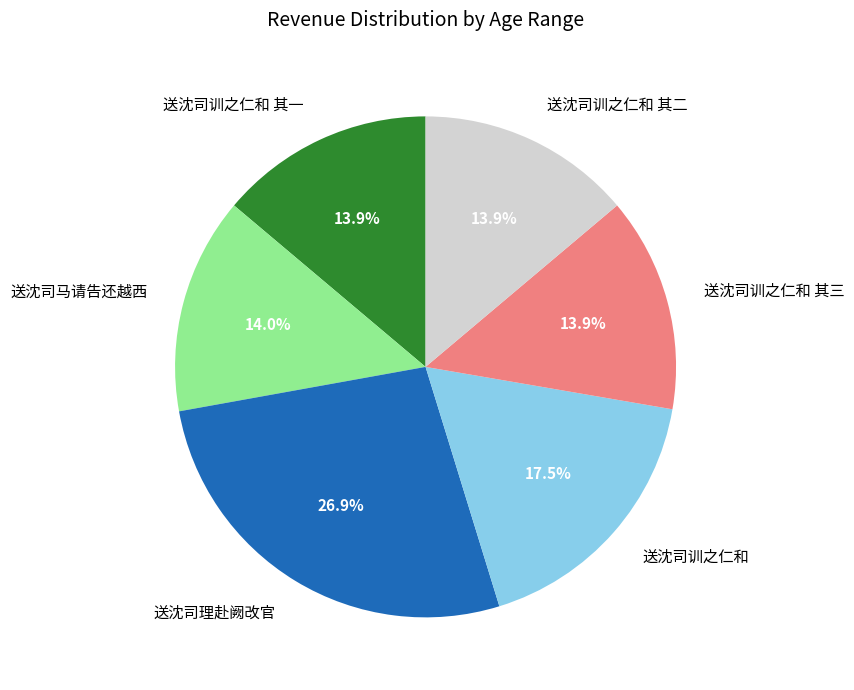

What percentage is NOT represented by 送沈司马请告还越西?

86.0%